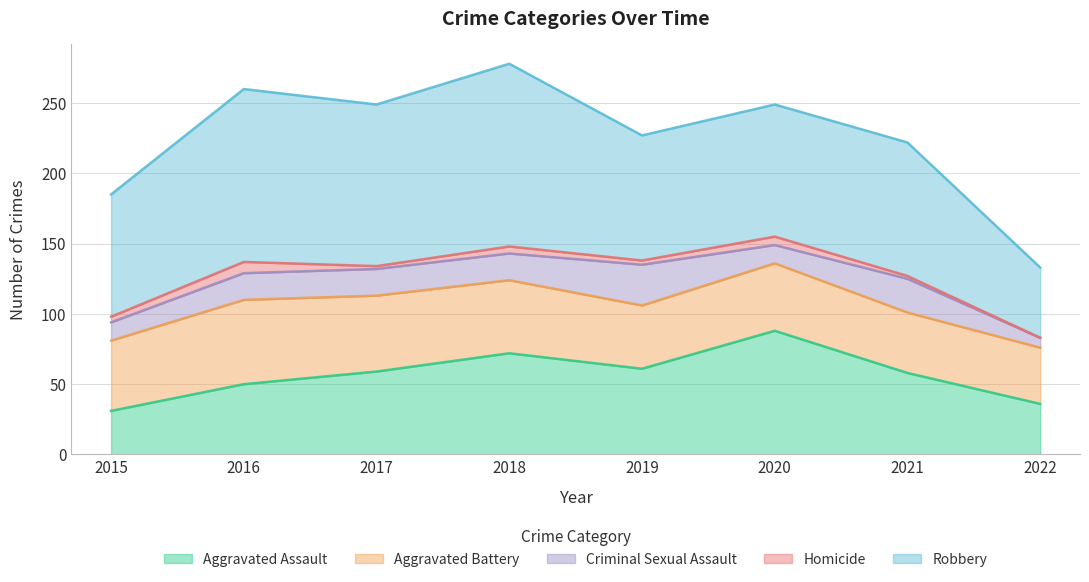

At which label is Aggravated Assault closest to 59?

2017